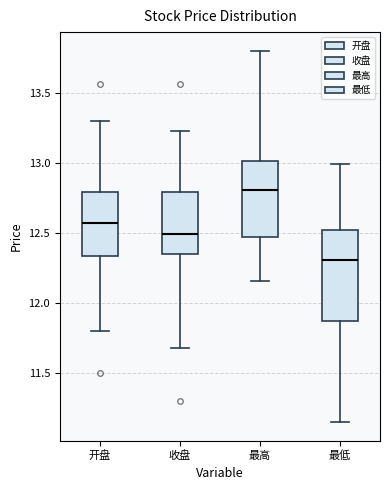

Reading left to right, transcribe this box plot: for each box, give where its median line is, the range the box spans, and where its two whiskers end, as read against the y-axis. The values are not printed on the chart, so give them approximately, as read against the axis.

开盘: median 12.60, box 12.35 to 12.80, whiskers 11.80 to 13.30
收盘: median 12.50, box 12.35 to 12.80, whiskers 11.70 to 13.25
最高: median 12.80, box 12.45 to 13.00, whiskers 12.15 to 13.80
最低: median 12.30, box 11.90 to 12.50, whiskers 11.15 to 13.00